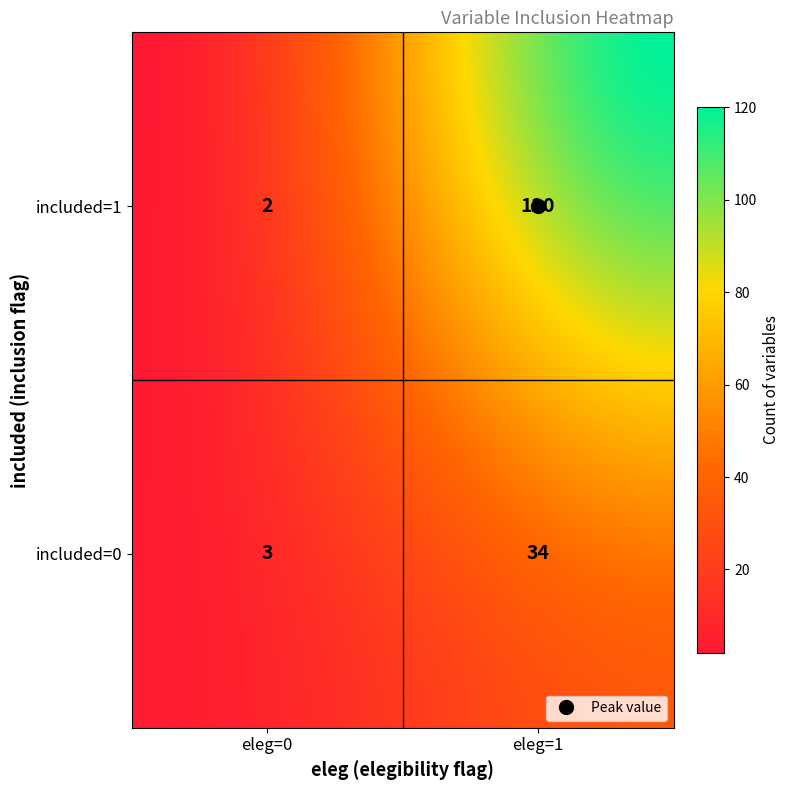

The value of included=1 at included=1 is 174. True or false?

False